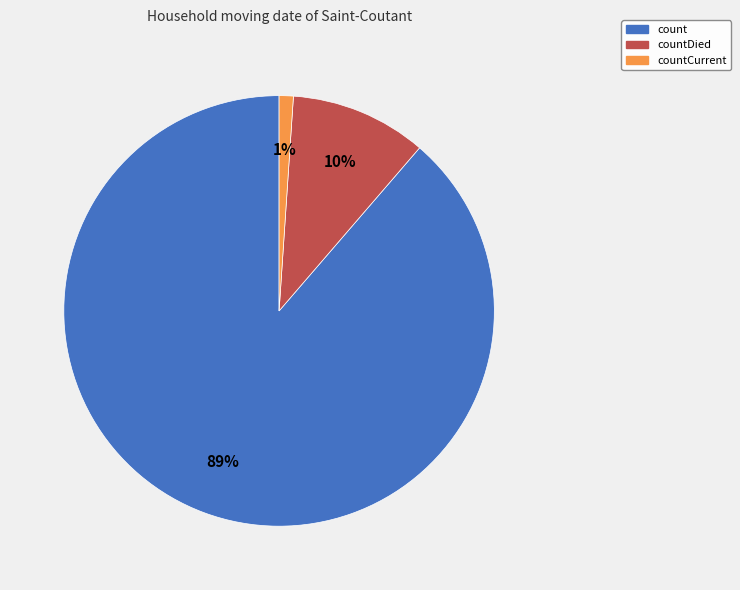

To the nearest percent, what is the difference between the largest and smallest slice percentages?

88%